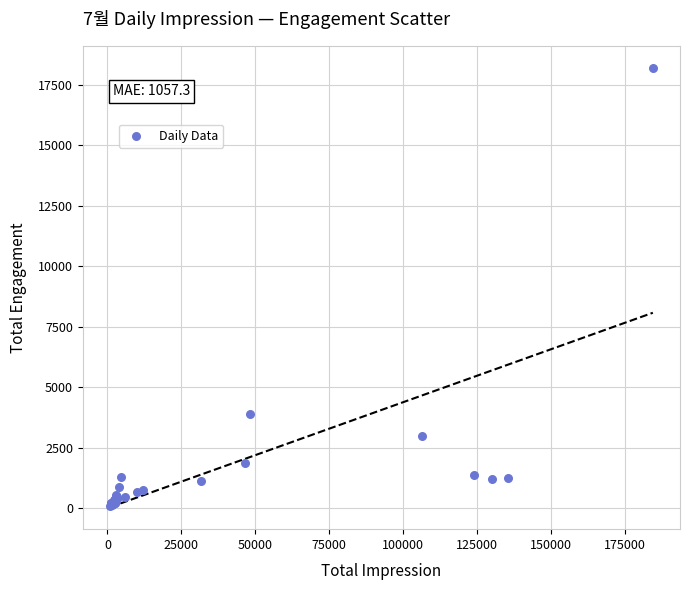

What Y value in the scatter plot is closest to 9142?

3898